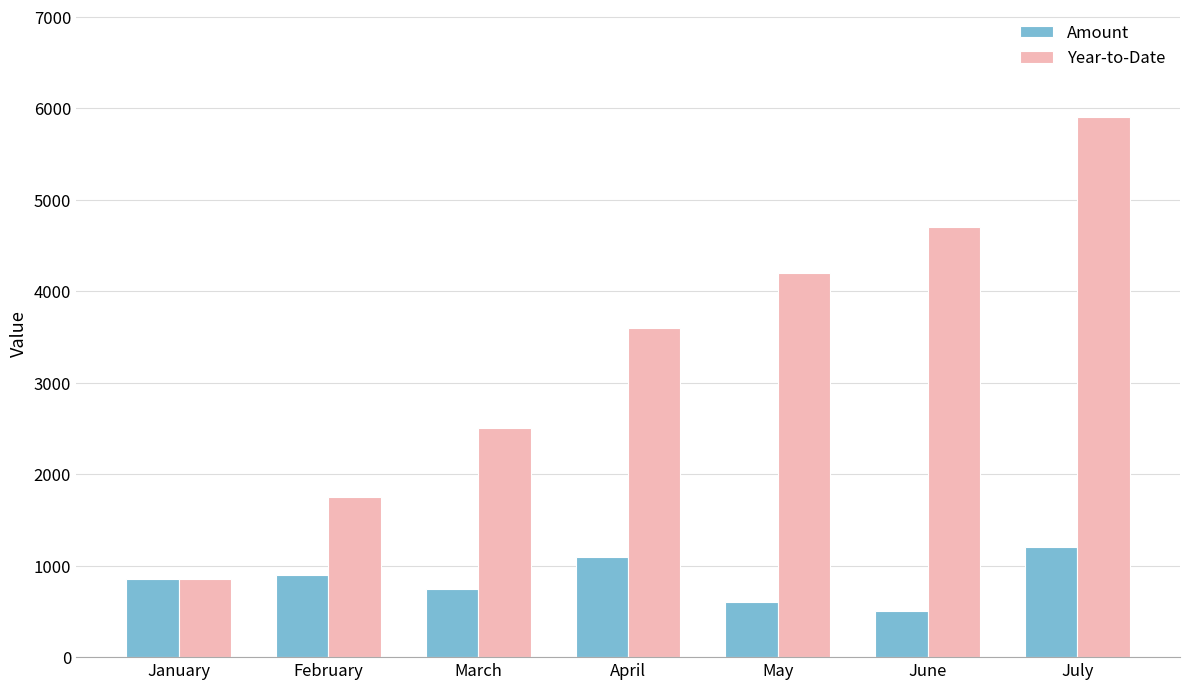

What is the value of the Amount bar at the 2nd from the left?

900